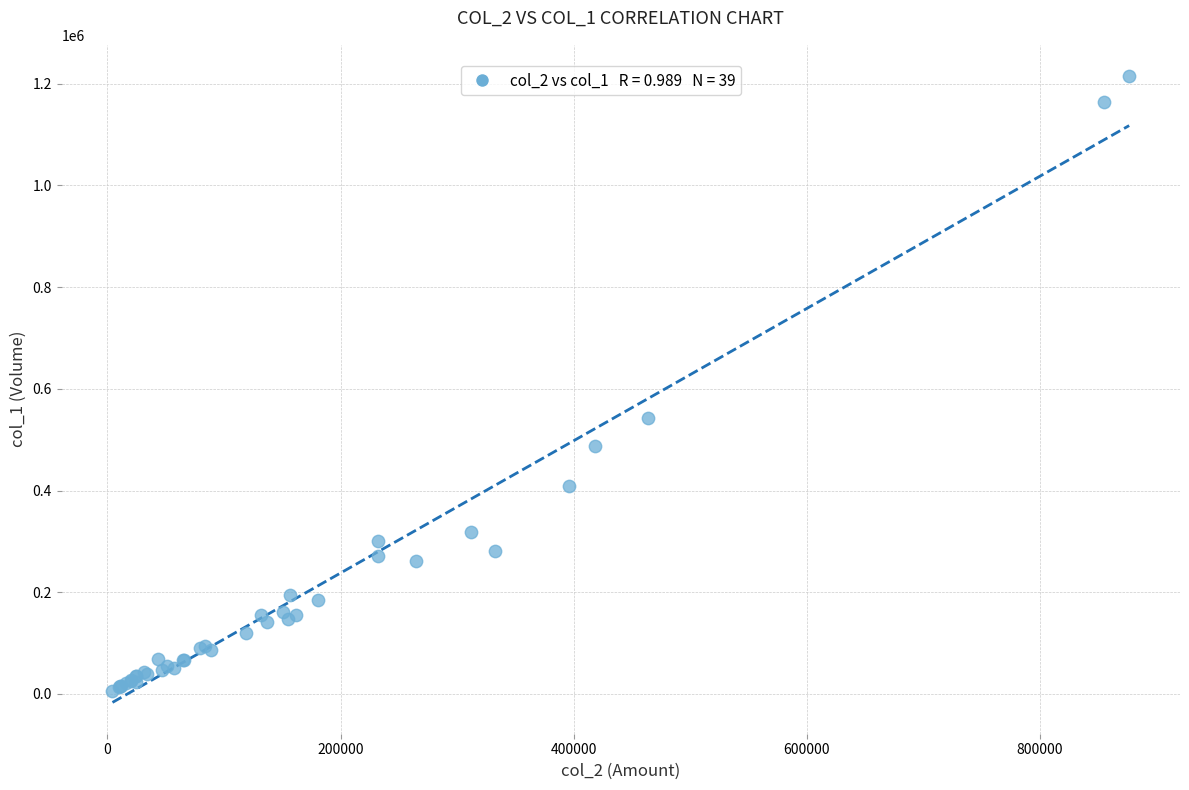

What Y value in the scatter plot is closest to 610500?

543000